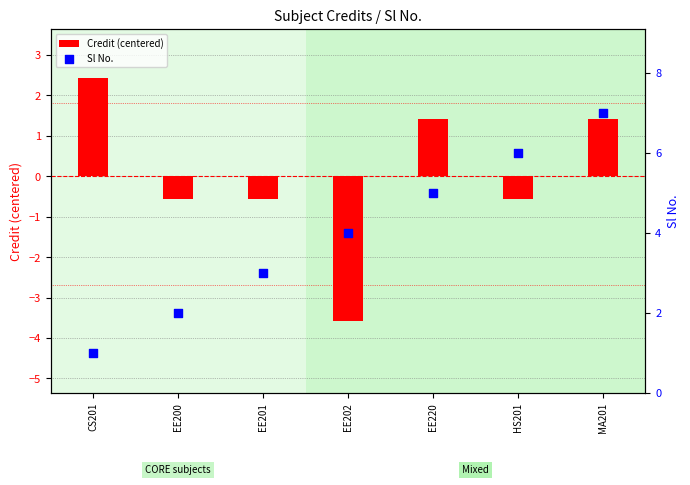

Which series has the largest Y range (max minus min)?

Credit (centered)